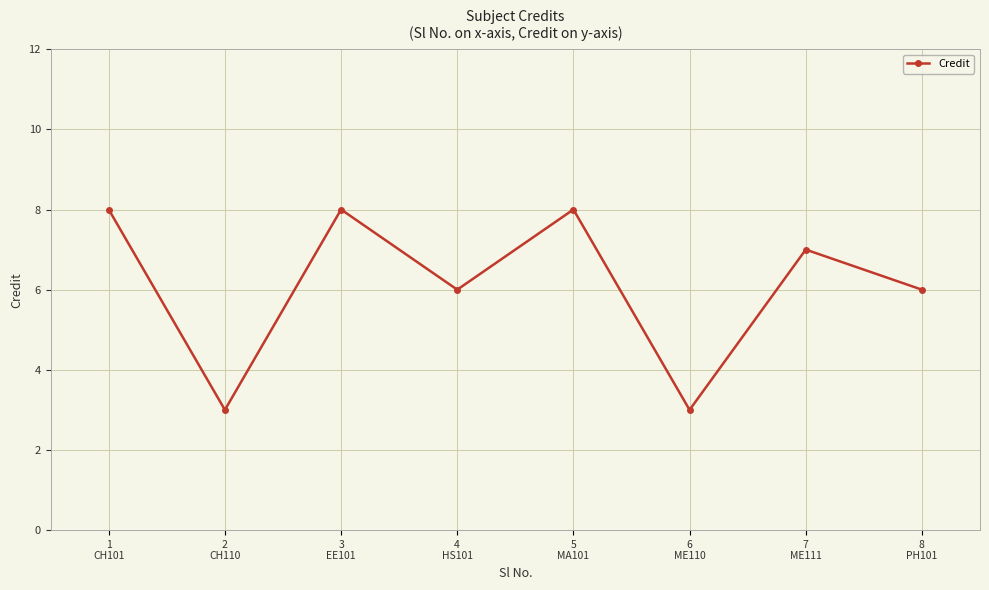

Approximately how many times larger is the value at 1
CH101 compared to 4
HS101?

1.3